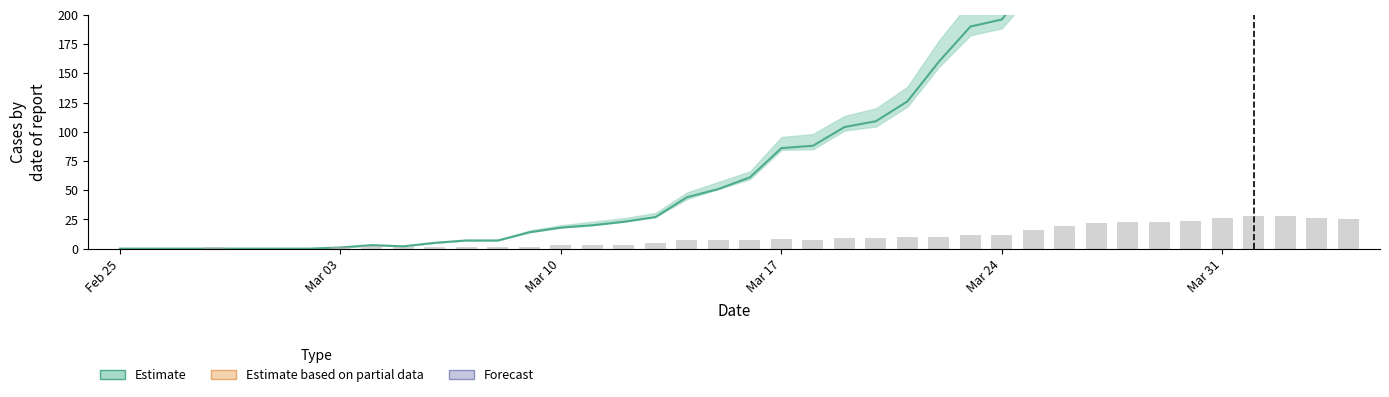

At how many categories does at least one series exceed 80?

19